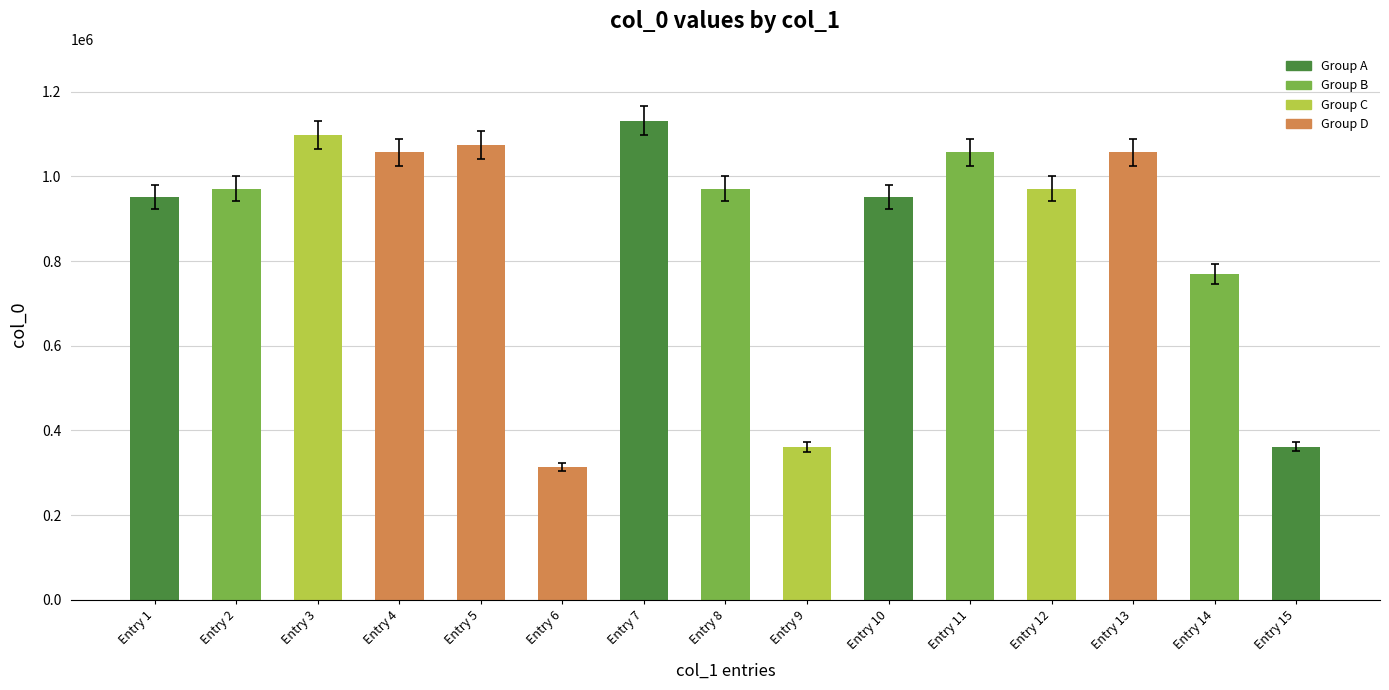

How many values are below 970980?

7